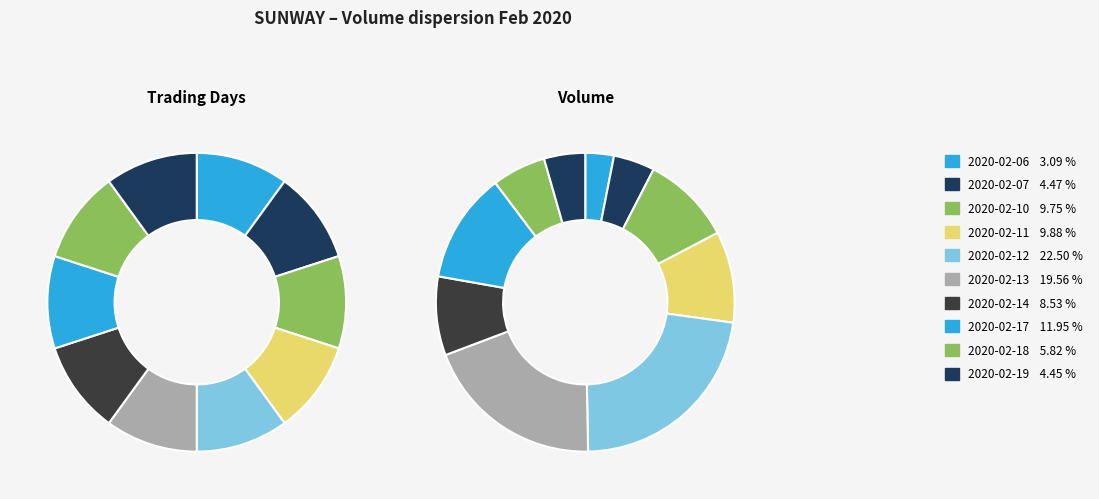

What portion of the pie excludes 2020-02-17?

88.1%